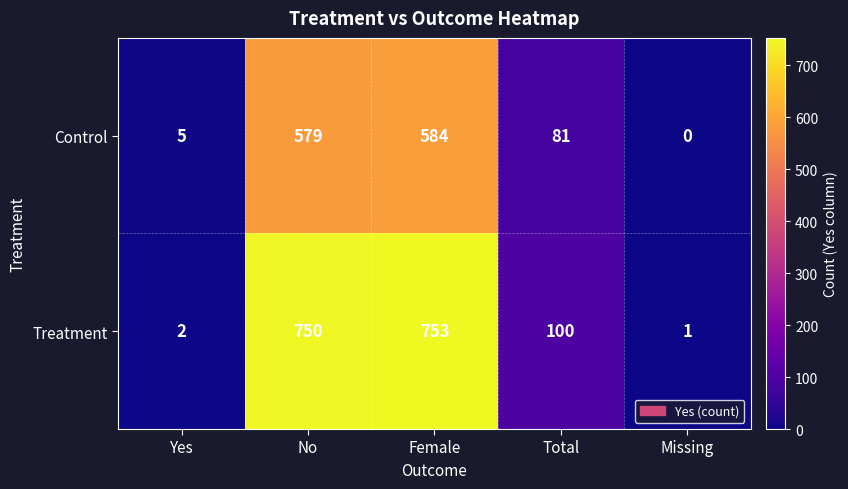

Reading left to right, extract all data points from this chart.

Control: 5	579	584	81	0
Treatment: 2	750	753	100	1